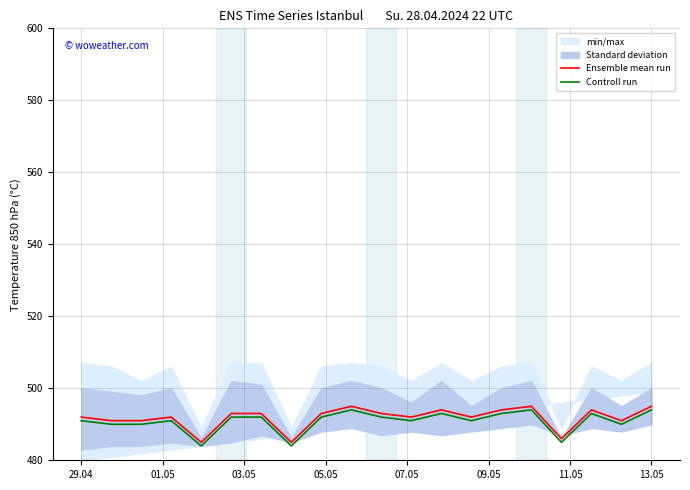

Reading left to right, extract all data points from this chart.

Ensemble mean run: 492	491	491	492	485	493	493	485	493	495	493	492	494	492	494	495	486	494	491	495
Controll run: 491	490	490	491	484	492	492	484	492	494	492	491	493	491	493	494	485	493	490	494